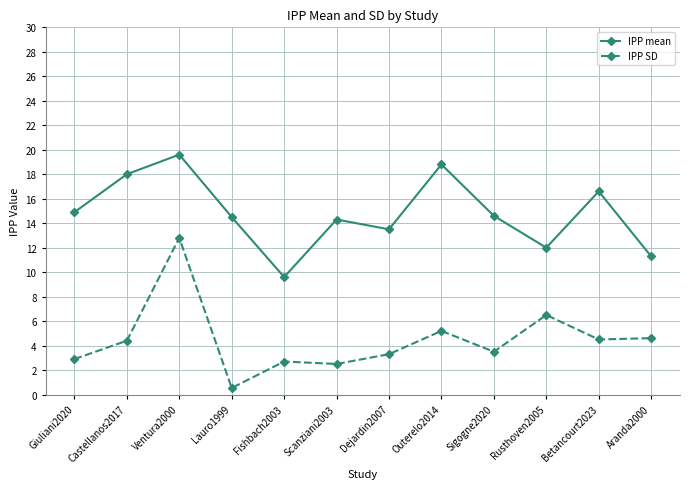

Is it true that IPP SD equals 6.5 at Rusthoven2005?

True